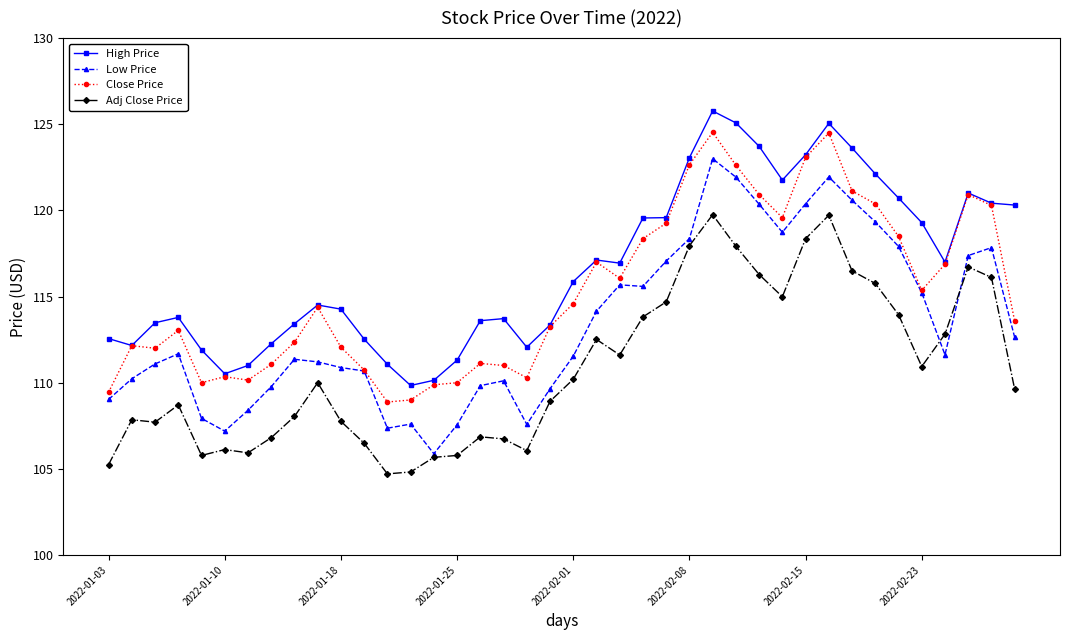

What is the maximum value shown in the chart?

125.8